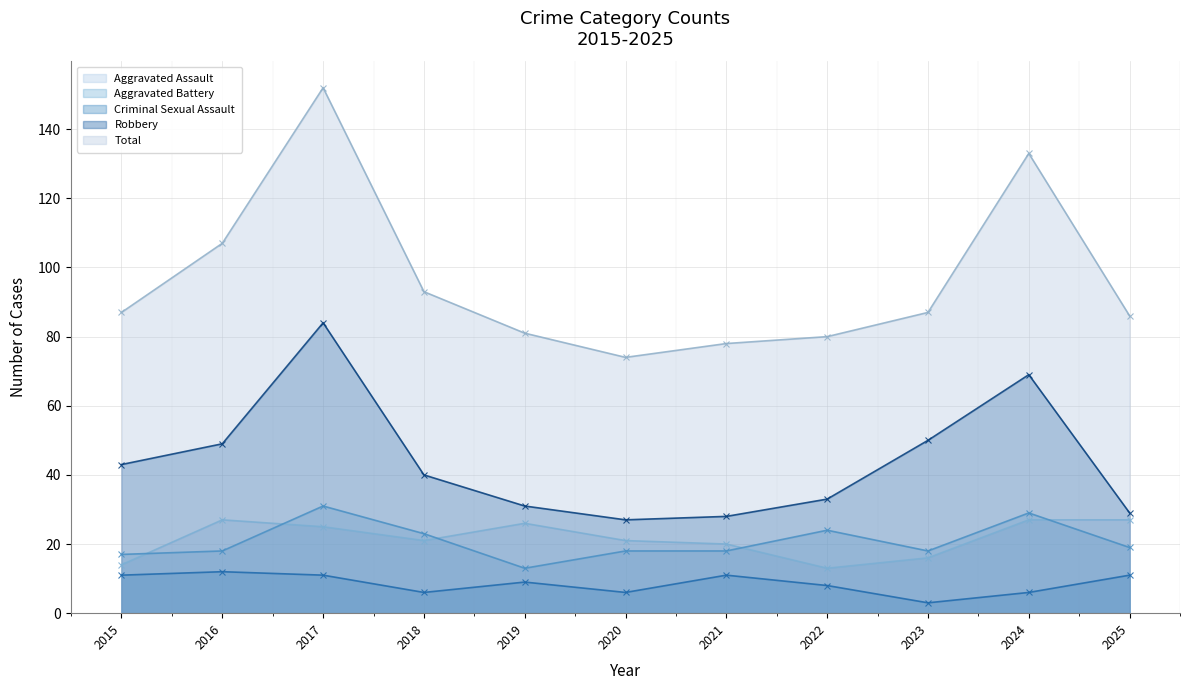

What is the lowest value of the Aggravated Assault series?

13